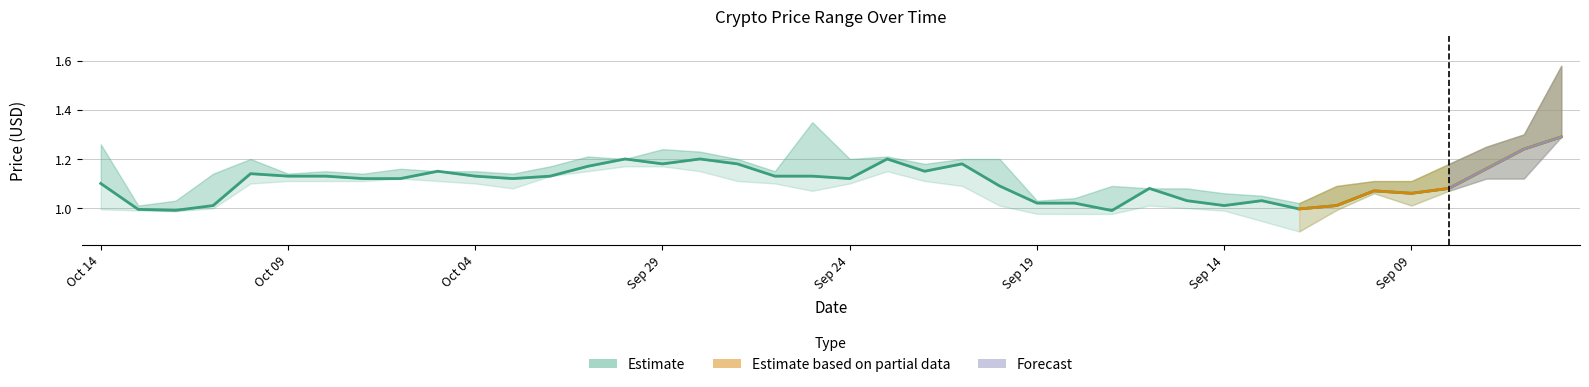

What is the sum of all low values?

42.8